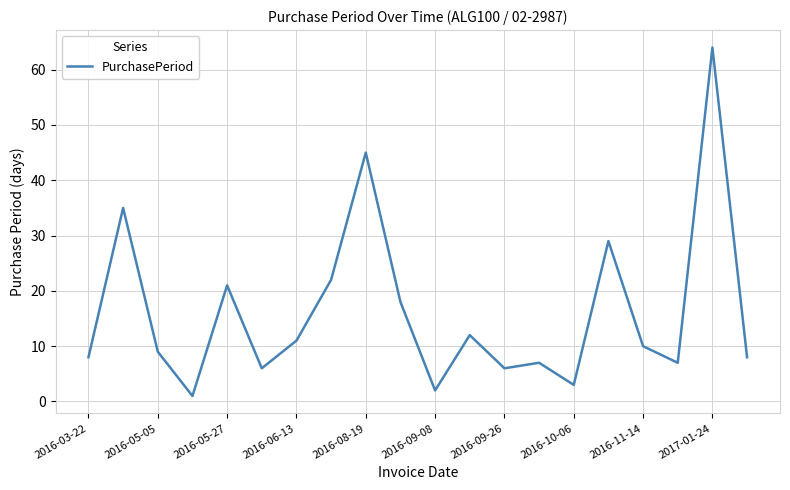

What is the greatest value displayed?

64